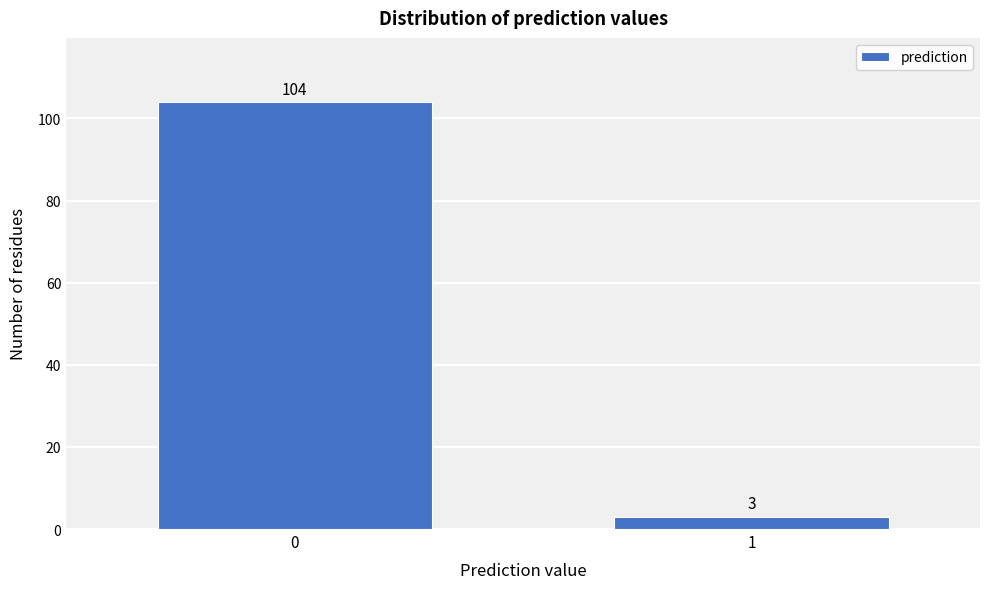

Reading left to right, what are all the values shown in this chart?

0=104	1=3